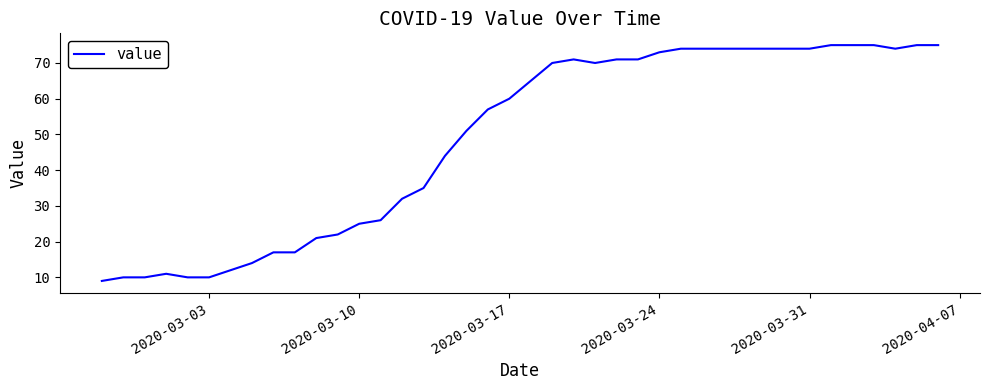

What is the maximum value shown in the chart?

75